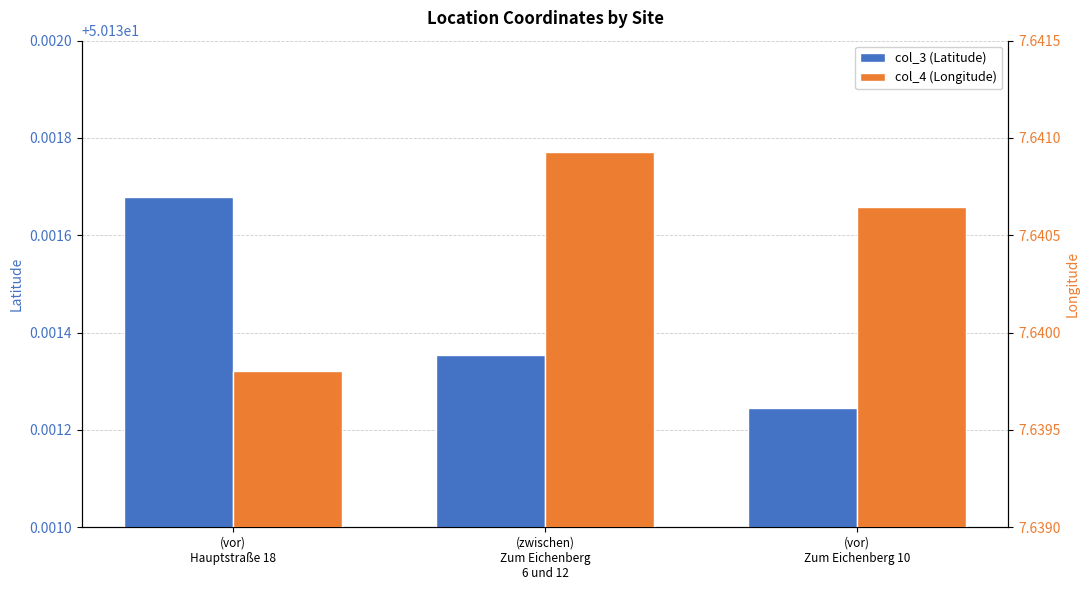

At which category is the sum across all series the highest?

(zwischen)
Zum Eichenberg
6 und 12